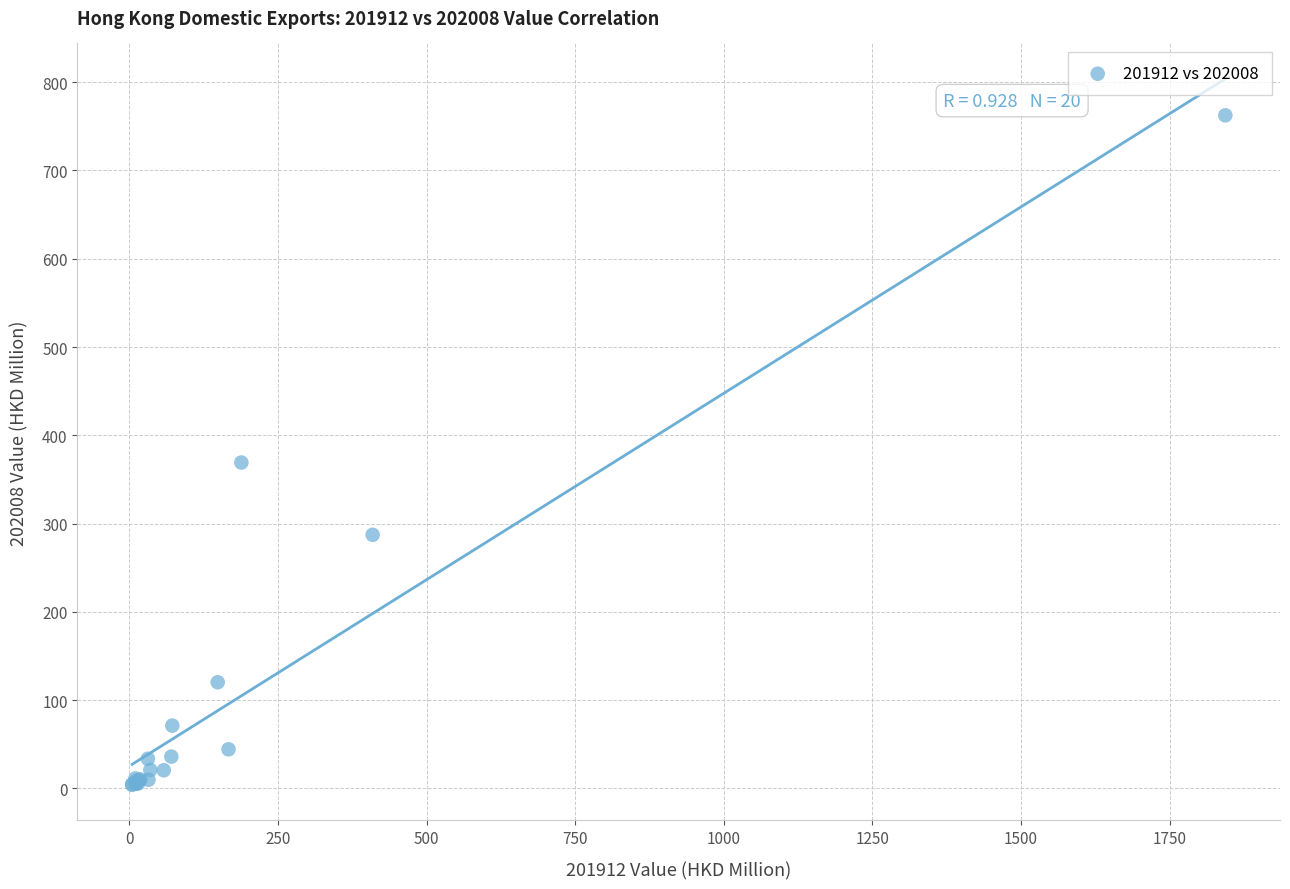

What Y value in the scatter plot is closest to 383?

369.2